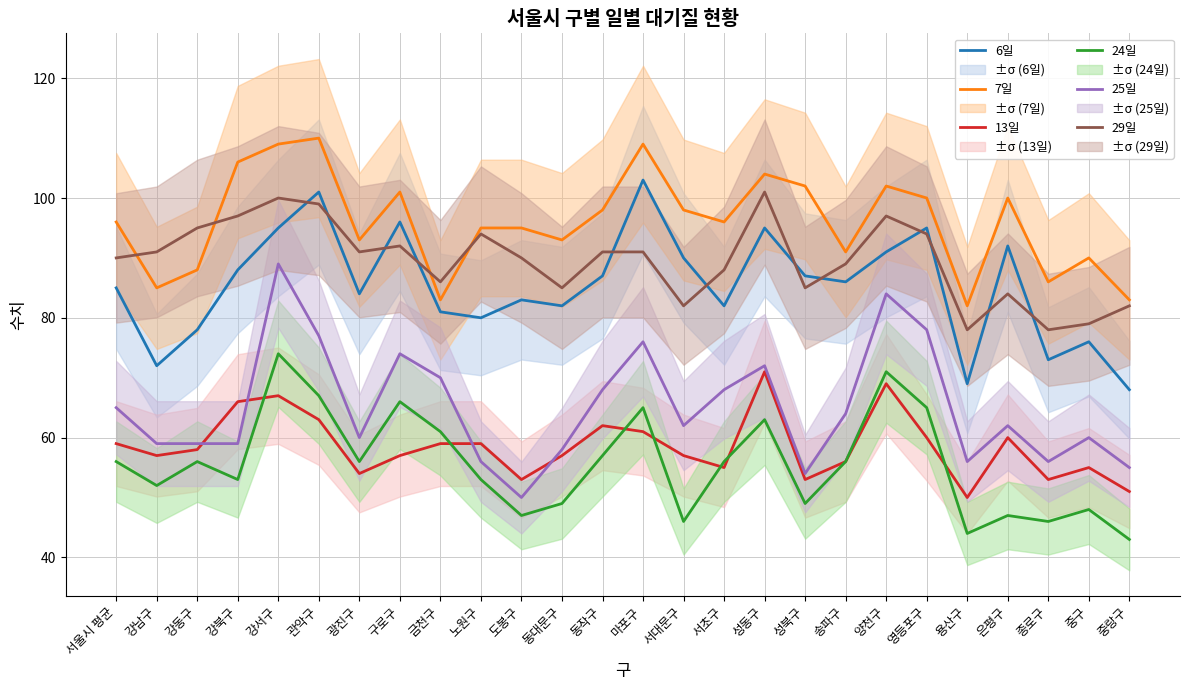

What is the maximum value shown in the chart?

110